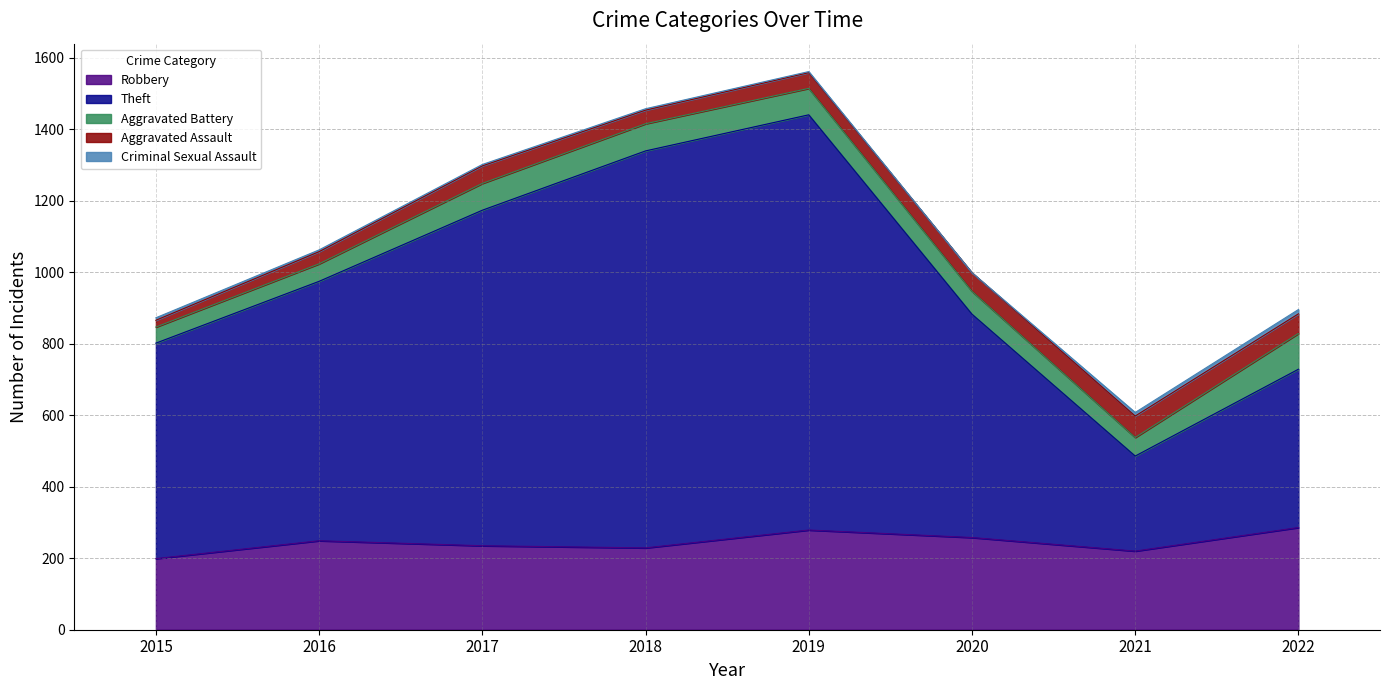

What is the difference between the Theft values at 2015 and 2021?

337